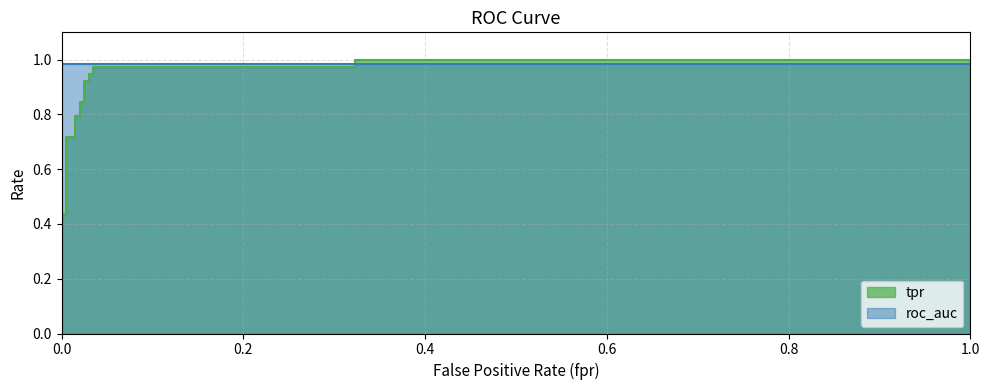

True or false: the data shows 0.6 at 17.

False